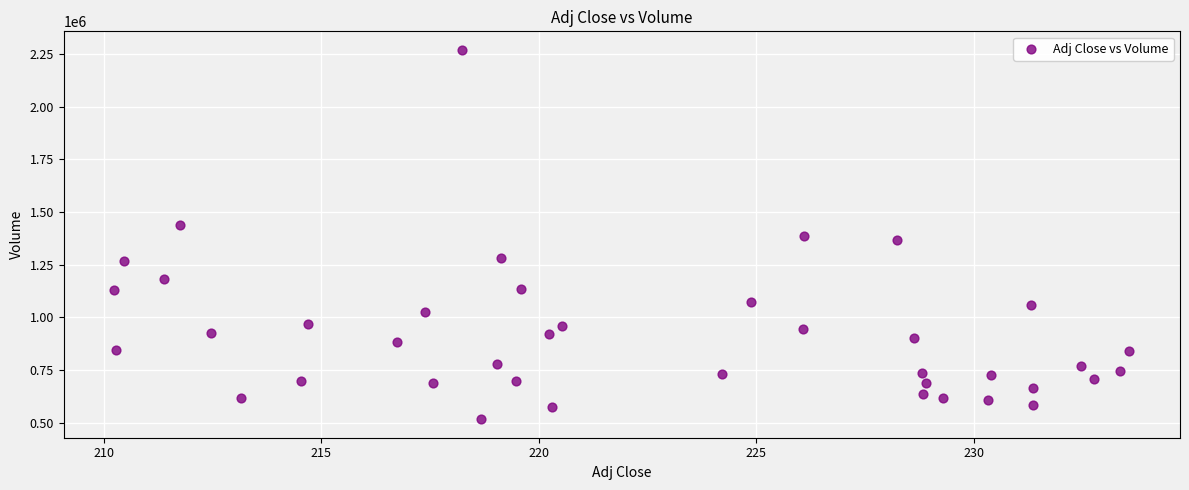

What is the range of Y values (max minus min)?

1752000